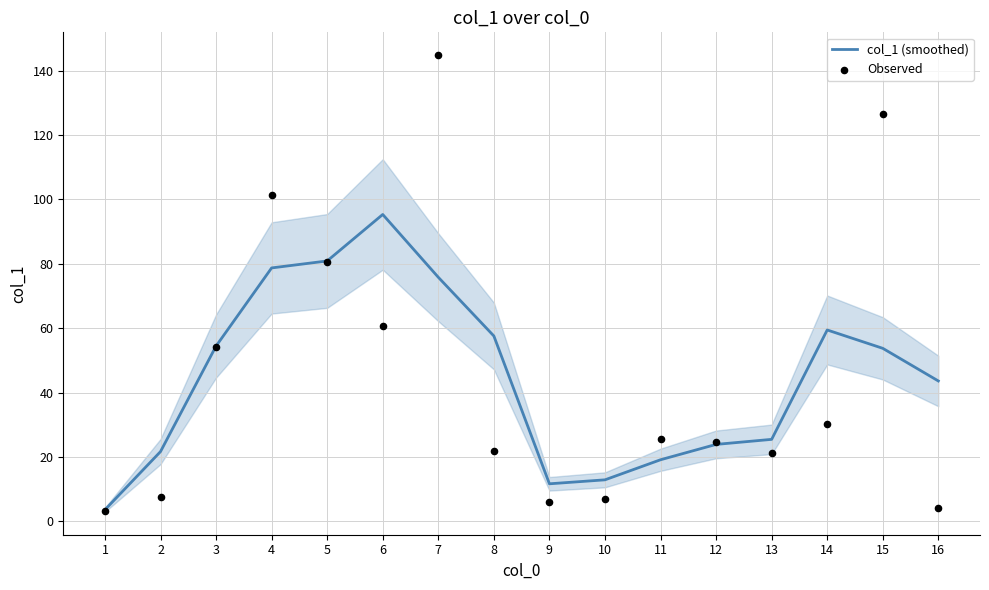

Which series has the widest spread of Y values?

Observed